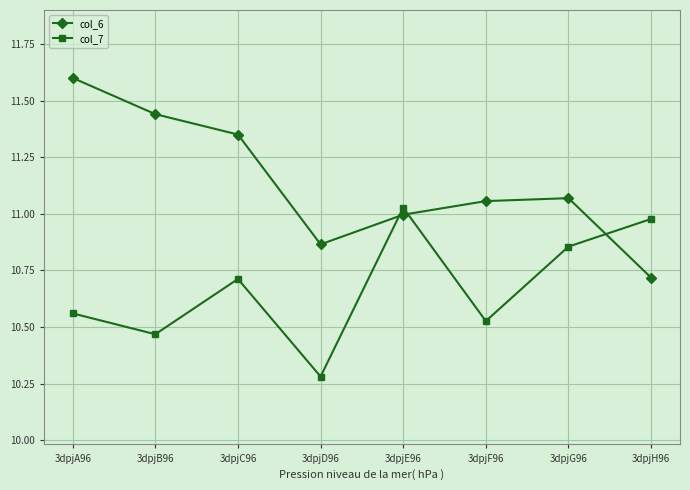

Which series has the largest total across all categories?

col_6